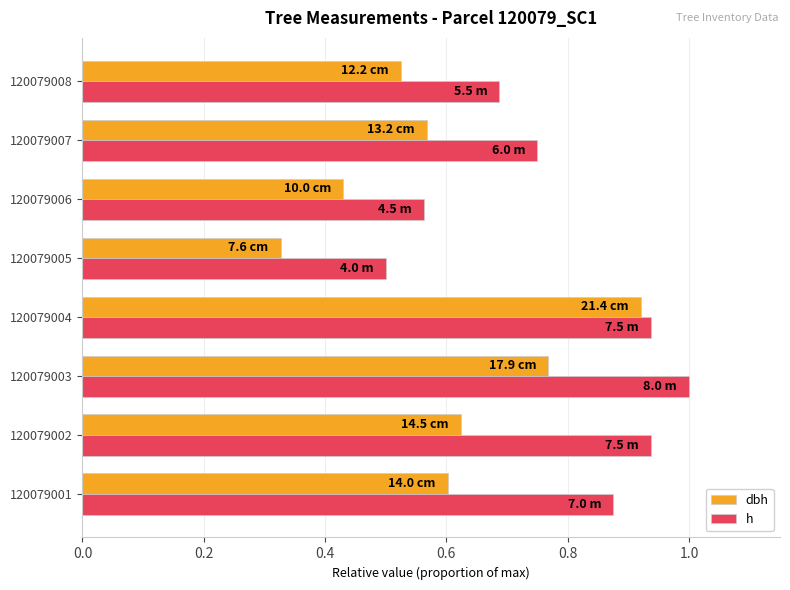

At which label is dbh closest to 0?

120079005